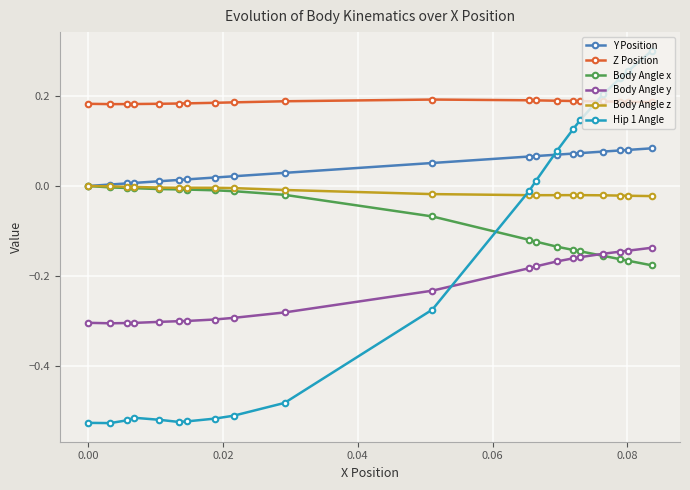

Which series has the widest spread of values?

Hip 1 Angle